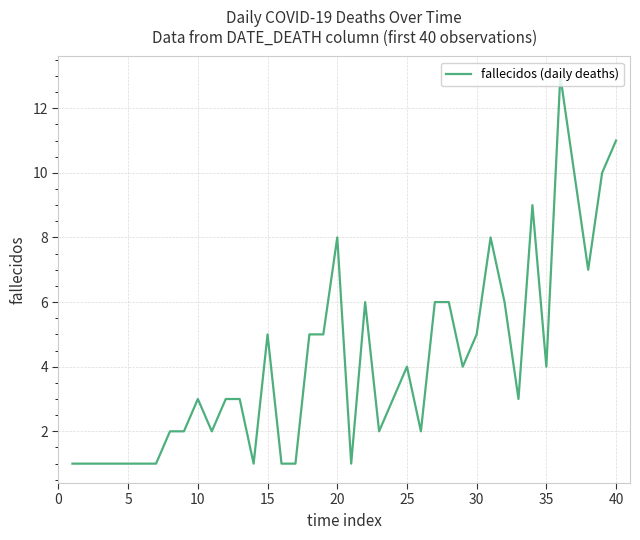

What is the greatest value displayed?

13